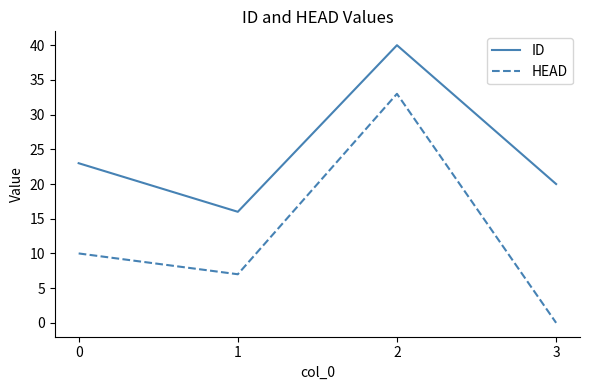

At 3, list the series in order from largest to smallest.

ID, HEAD